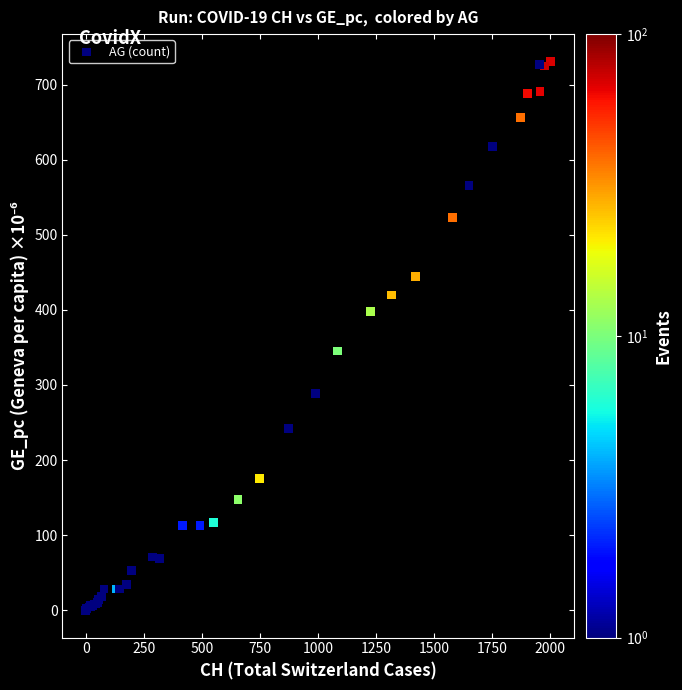

What Y value in the scatter plot is closest to 365?

345.3